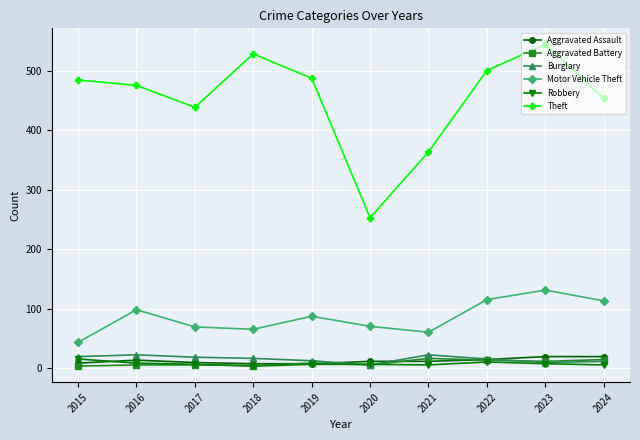

Which series has the largest total across all categories?

Theft